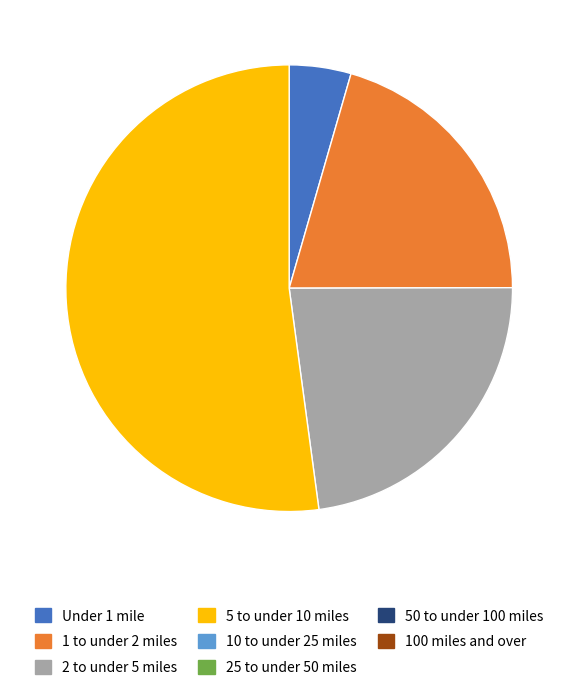

Is there any slice that represents more than half of the pie?

Yes